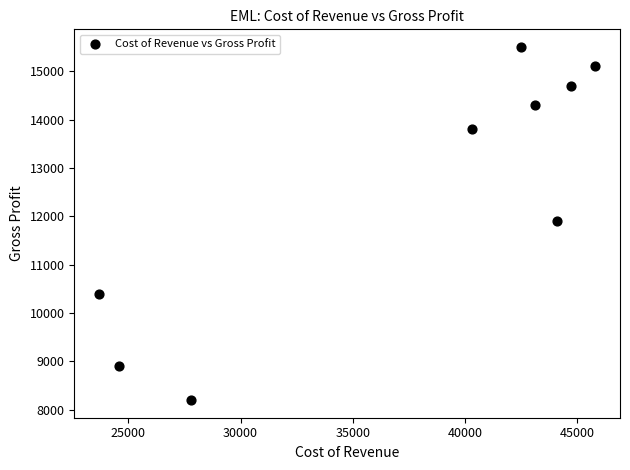

What is the range of X values (max minus min)?

22100